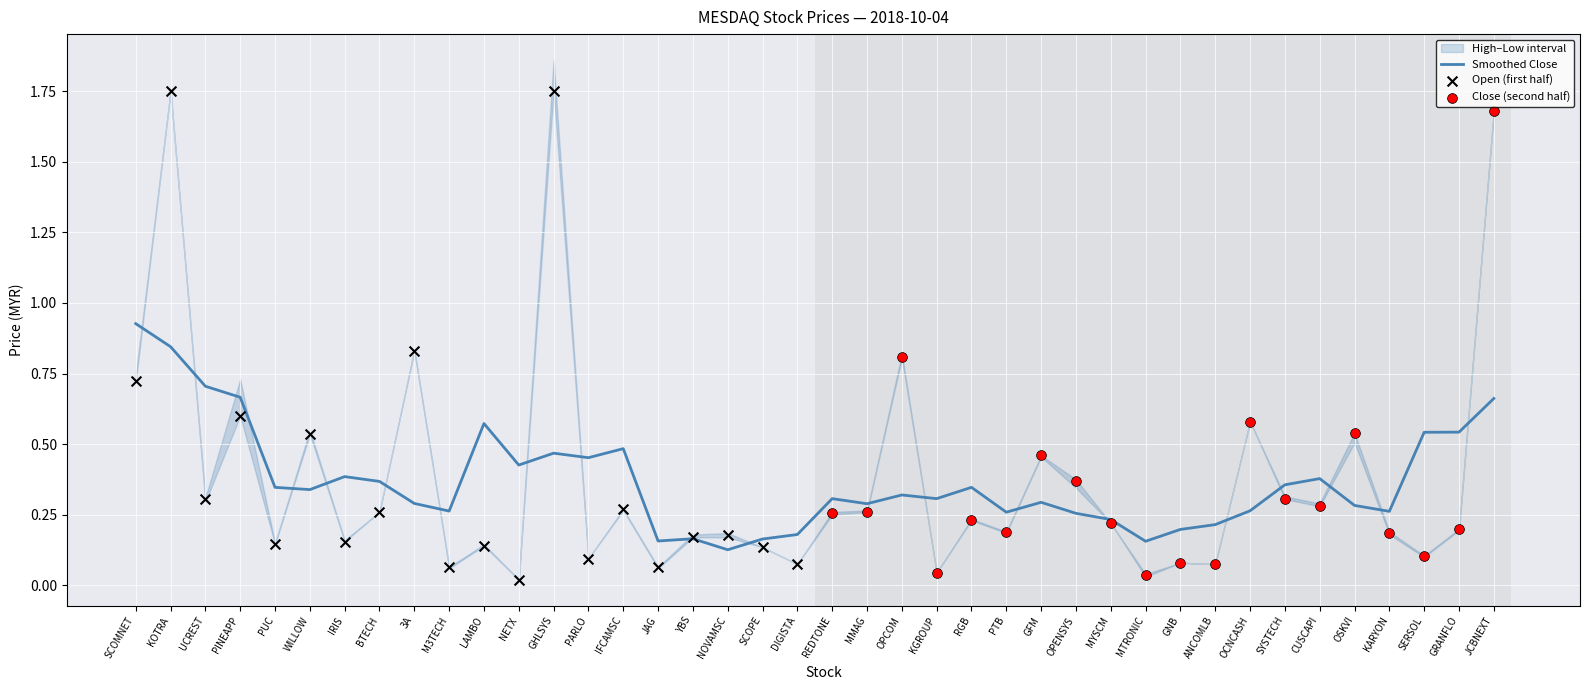

The value of Smoothed Close at OCNCASH is 0.4. True or false?

False